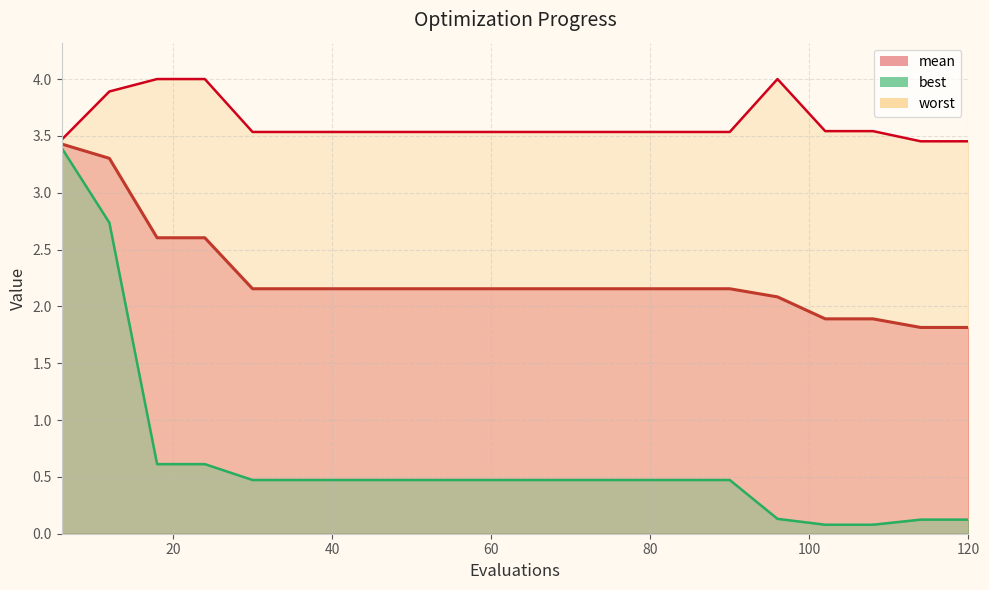

Which category has the highest value in the worst series?

18